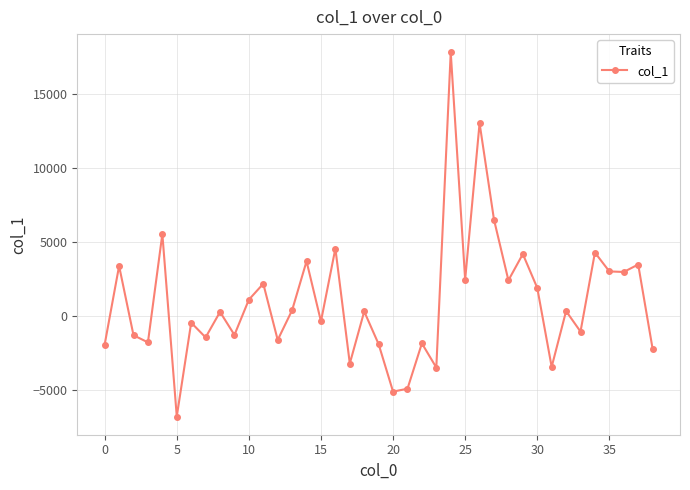

What is the smallest value displayed?

-6763.6